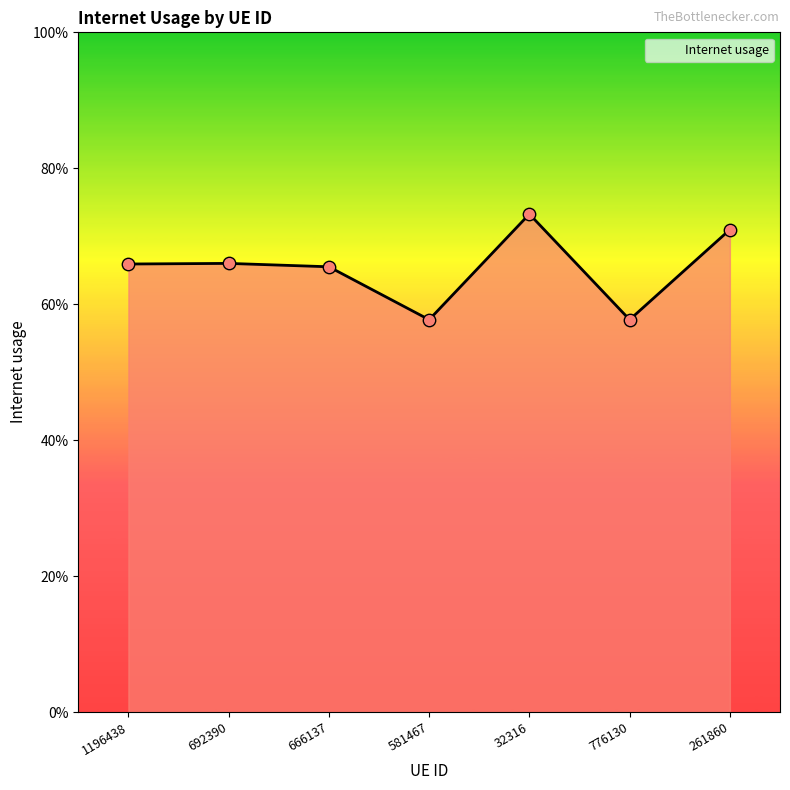

What is the change in value from 776130 to 261860?

+0.1